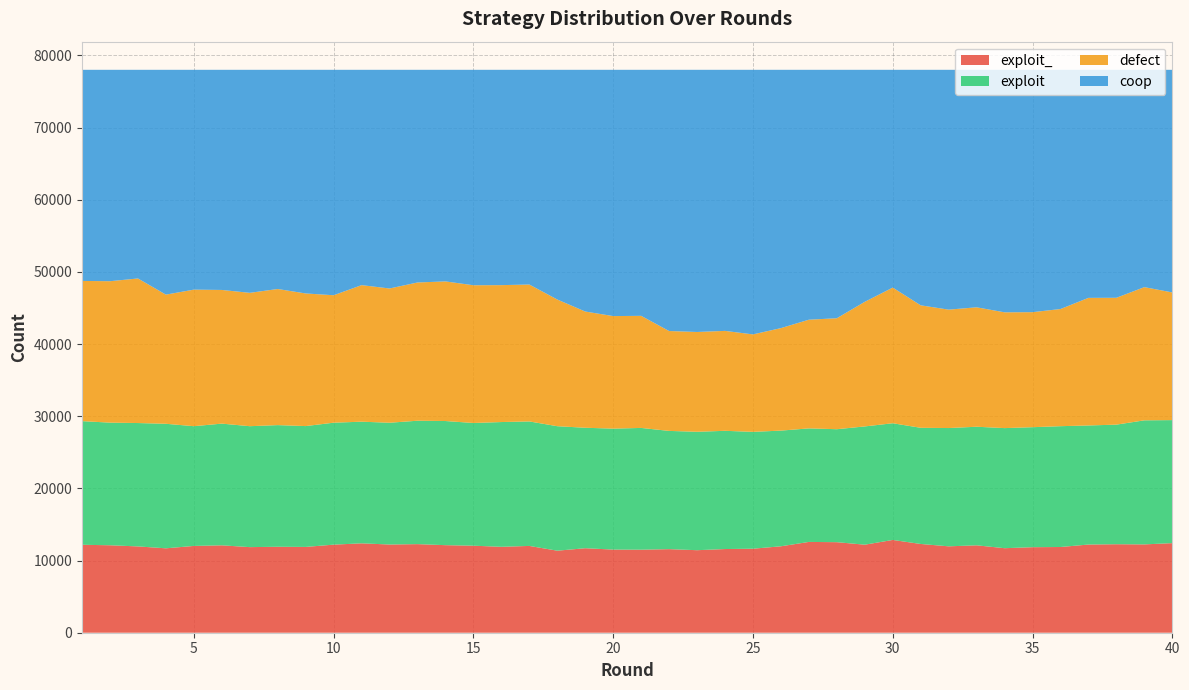

Reading left to right, what are all the values shown in this chart?

exploit_: 12186	12119	11959	11696	12026	12110	11861	11910	11889	12205	12386	12222	12276	12132	12058	11905	12027	11367	11709	11520	11504	11581	11435	11595	11641	11976	12582	12546	12198	12856	12298	11972	12111	11712	11851	11877	12219	12262	12239	12416
exploit: 17133	16992	17096	17256	16592	16864	16757	16858	16745	16898	16856	16875	17100	17202	17004	17288	17251	17249	16692	16761	16874	16384	16409	16383	16193	16030	15732	15654	16388	16170	16097	16390	16432	16641	16629	16742	16500	16572	17191	17046
defect: 19428	19597	20033	17897	18923	18523	18479	18860	18377	17660	18922	18603	19156	19345	19087	18972	18970	17555	16106	15594	15532	13840	13829	13846	13504	14203	15060	15377	17269	18798	16971	16407	16549	16045	15937	16234	17681	17578	18457	17690
coop: 29253	29292	28912	31151	30459	30503	30903	30372	30989	31237	29836	30300	29468	29321	29851	29835	29752	31829	33493	34125	34090	36195	36327	36176	36662	35791	34626	34423	32145	30176	32634	33231	32908	33602	33583	33147	31600	31588	30113	30848